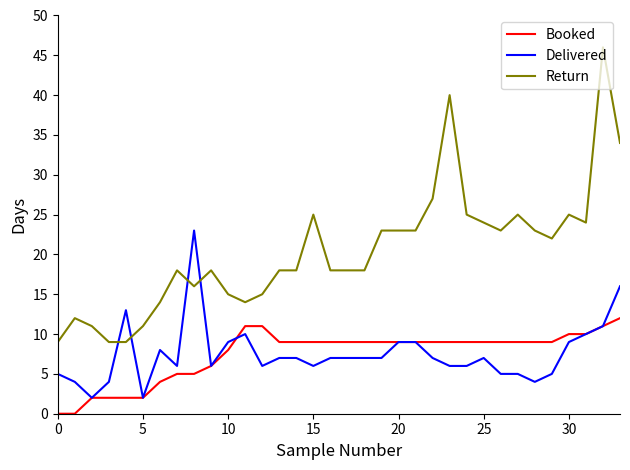

Rank the series by their maximum value, from lowest to highest.

Booked, Delivered, Return